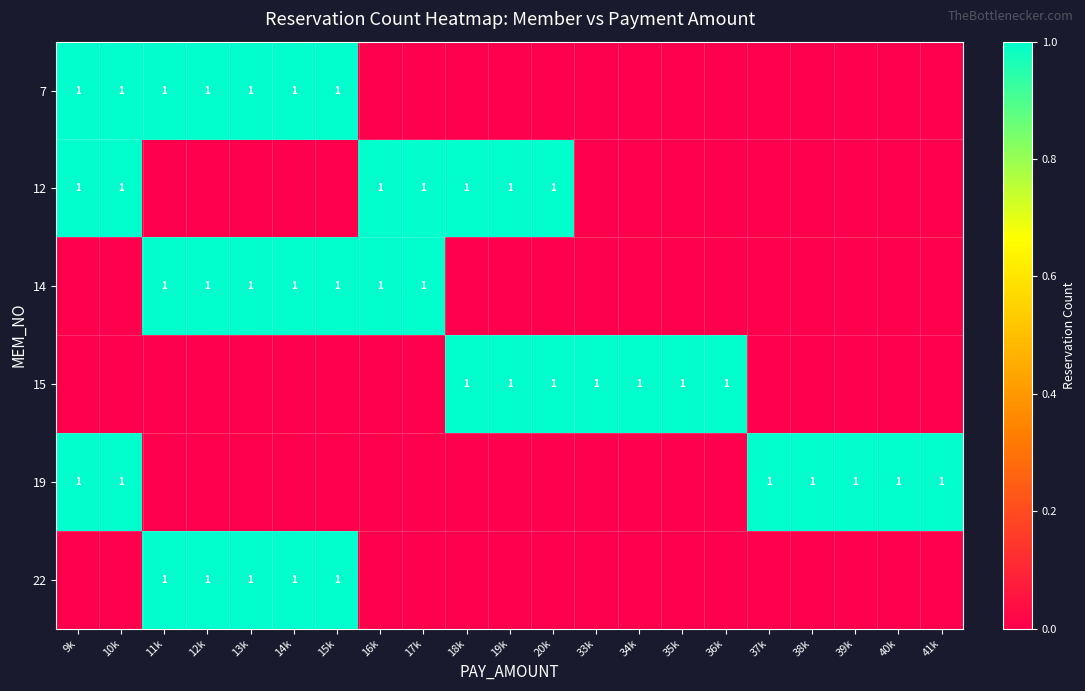

The 7 series shows 1 at 15k. True or false?

True